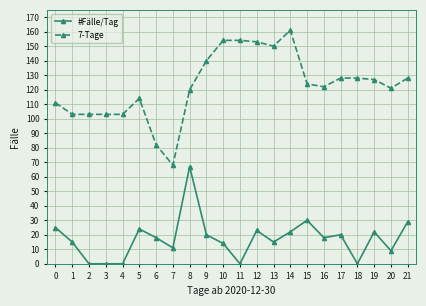

Is it true that #Fälle/Tag equals 0 at 4?

True